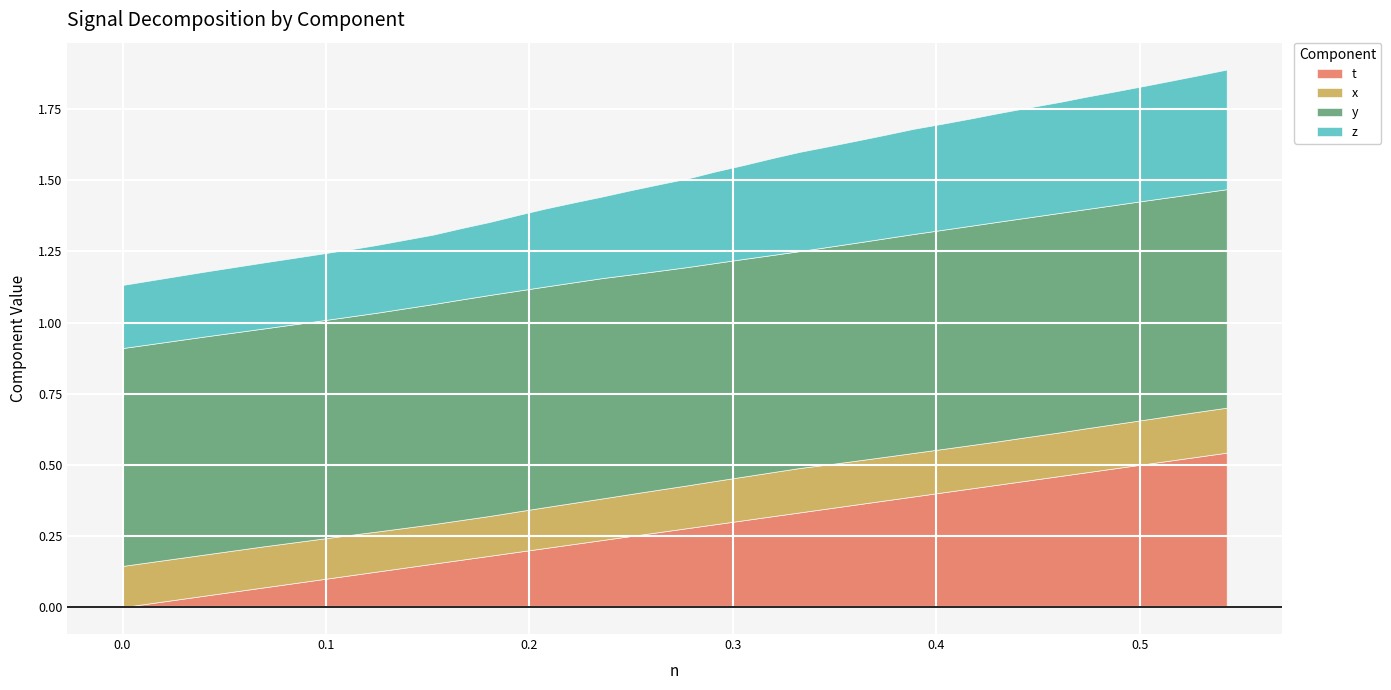

Reading right to left, what are all the values shown in this chart?

t: 0.5	0.5	0.5	0.5	0.5	0.5	0.5	0.4	0.4	0.4	0.4	0.4	0.4	0.4	0.3	0.3	0.3	0.3	0.3	0.3	0.3	0.2	0.2	0.2	0.2	0.2	0.2	0.2	0.2	0.1	0.1	0.1	0.1	0.1	0.1	0.1	0.0	0.0	0.0	0.0
x: 0.2	0.2	0.2	0.2	0.2	0.2	0.2	0.2	0.2	0.2	0.2	0.2	0.2	0.2	0.2	0.2	0.2	0.2	0.2	0.2	0.1	0.1	0.1	0.1	0.1	0.1	0.1	0.1	0.1	0.1	0.1	0.1	0.1	0.1	0.1	0.1	0.1	0.1	0.1	0.1
y: 0.8	0.8	0.8	0.8	0.8	0.8	0.8	0.8	0.8	0.8	0.8	0.8	0.8	0.8	0.8	0.8	0.8	0.8	0.8	0.8	0.8	0.8	0.8	0.8	0.8	0.8	0.8	0.8	0.8	0.8	0.8	0.8	0.8	0.8	0.8	0.8	0.8	0.8	0.8	0.8
z: 0.4	0.4	0.4	0.4	0.4	0.4	0.4	0.4	0.4	0.4	0.4	0.4	0.4	0.4	0.4	0.3	0.3	0.3	0.3	0.3	0.3	0.3	0.3	0.3	0.3	0.3	0.3	0.3	0.2	0.2	0.2	0.2	0.2	0.2	0.2	0.2	0.2	0.2	0.2	0.2